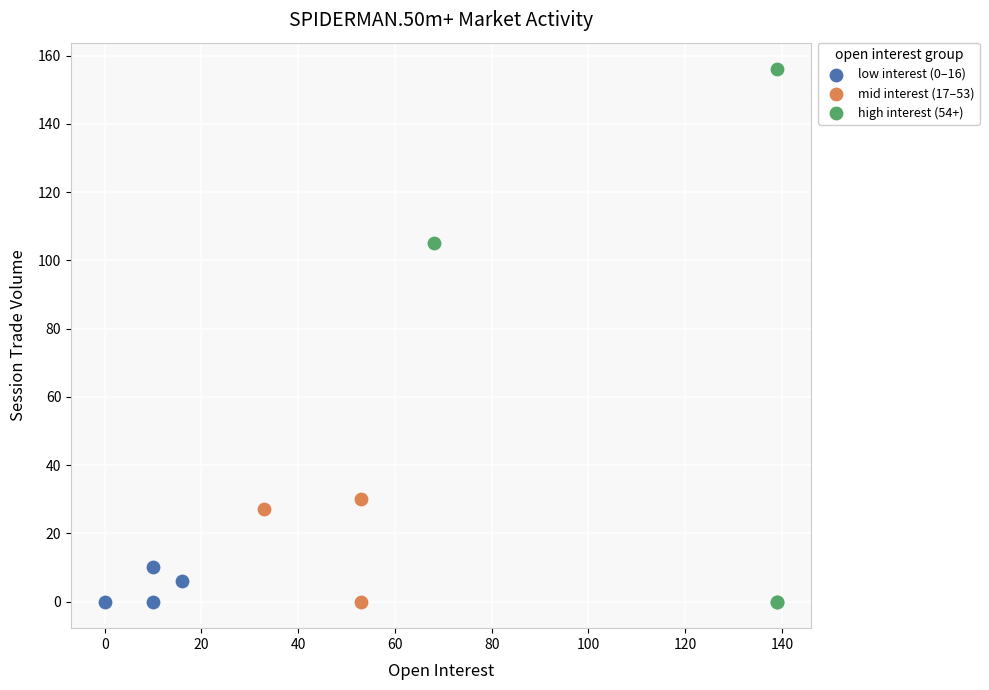

Which series has the largest Y range (max minus min)?

high interest (54+)